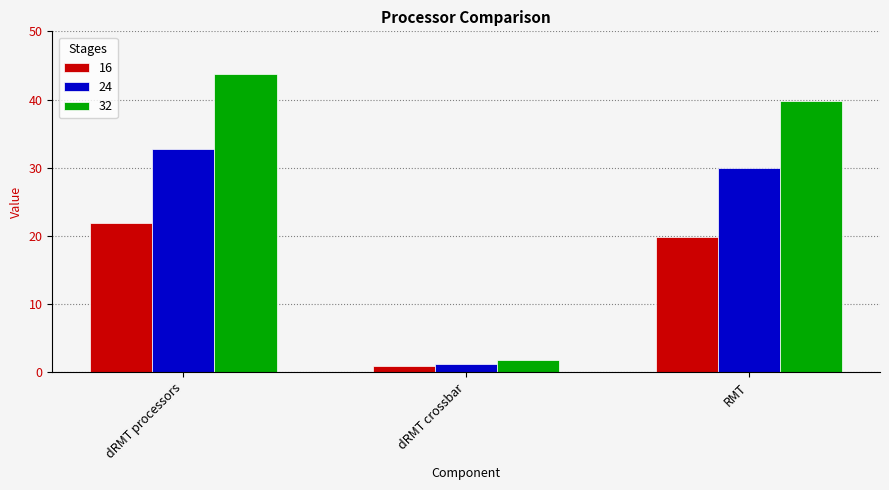

The value of 16 at RMT is 34.0. True or false?

False